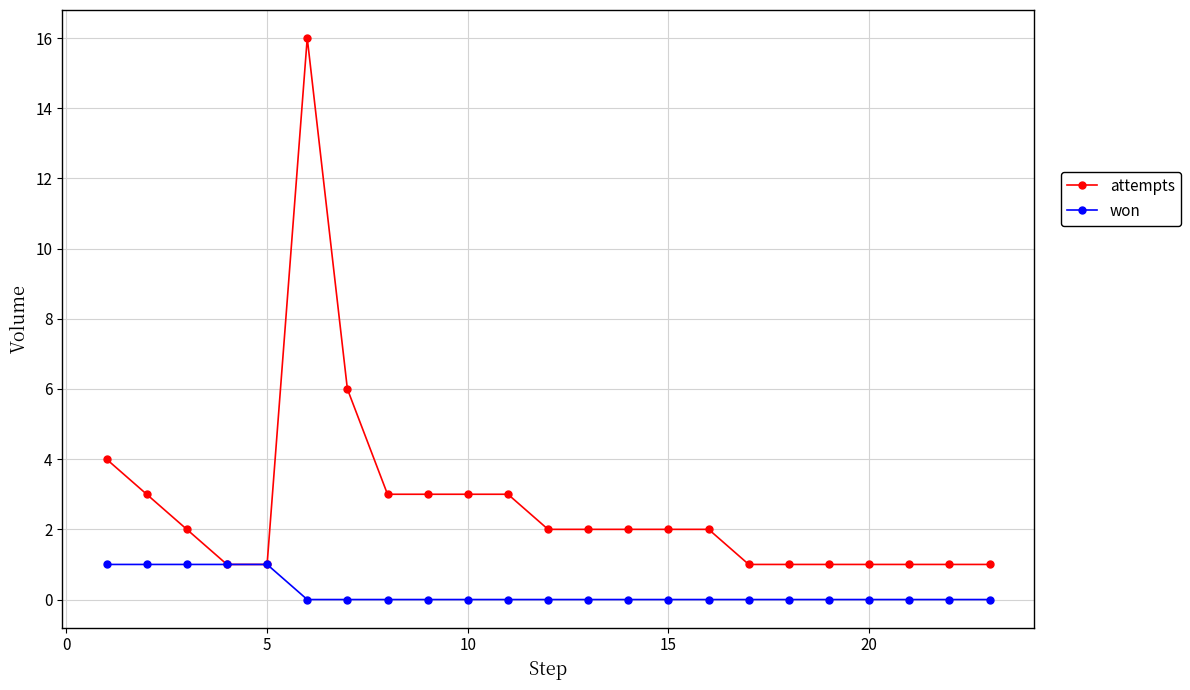

Reading left to right, what are all the values shown in this chart?

attempts: 4	3	2	1	1	16	6	3	3	3	3	2	2	2	2	2	1	1	1	1	1	1	1
won: 1	1	1	1	1	0	0	0	0	0	0	0	0	0	0	0	0	0	0	0	0	0	0